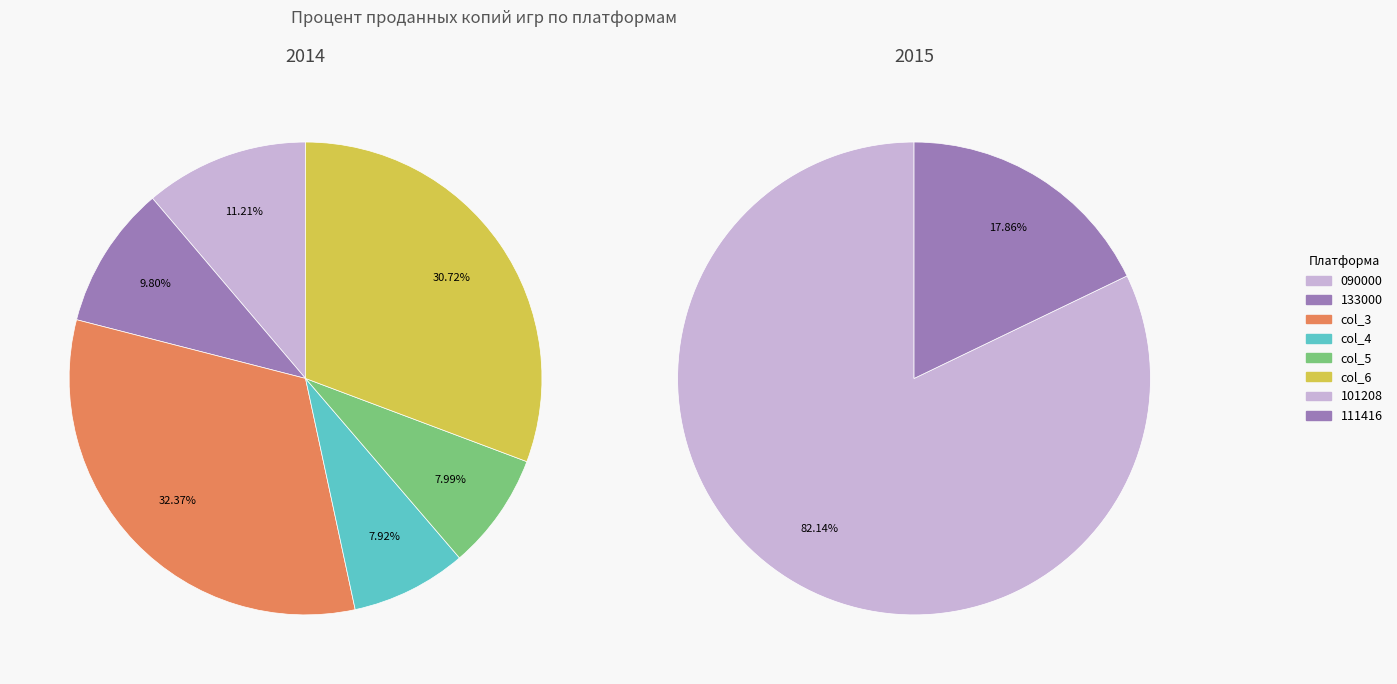

Between 101208 and 111416, which is larger?

101208